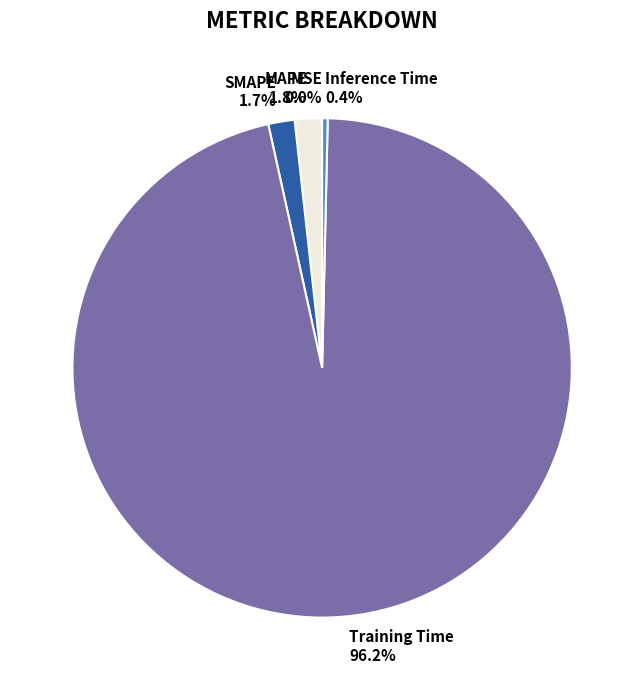

What portion of the pie excludes Inference Time 0.4%?

99.6%